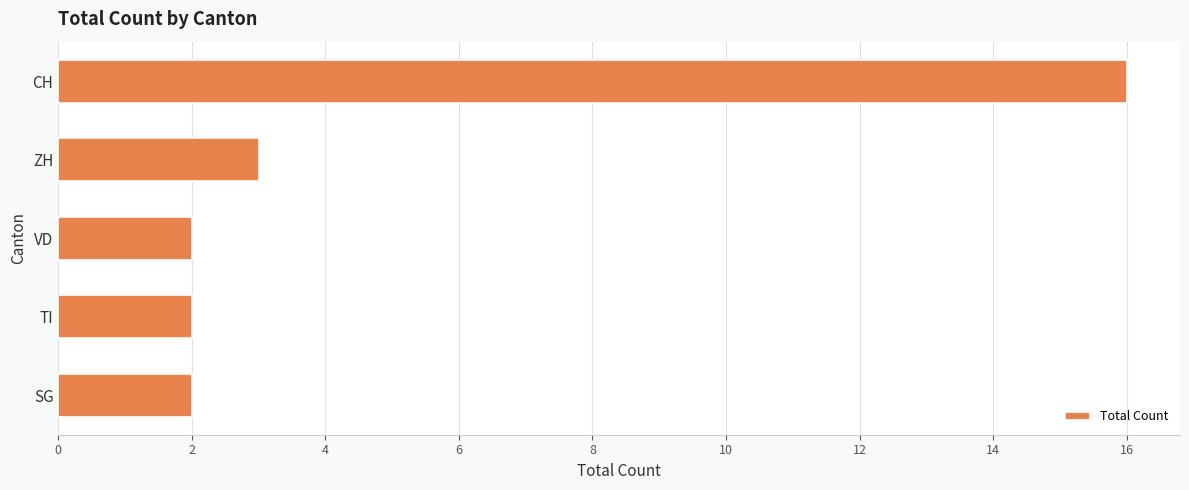

What value does the data have at CH?

16